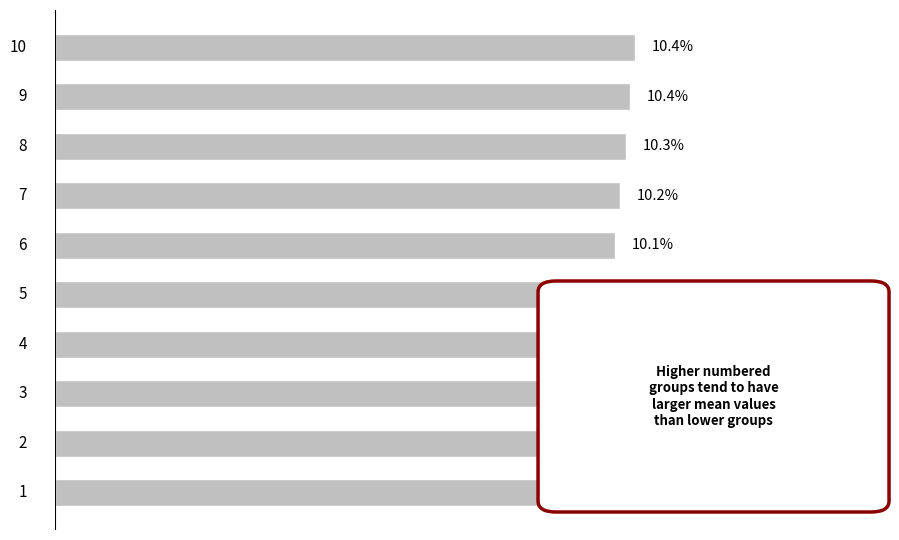

What is the difference between the maximum and minimum values?

0.9